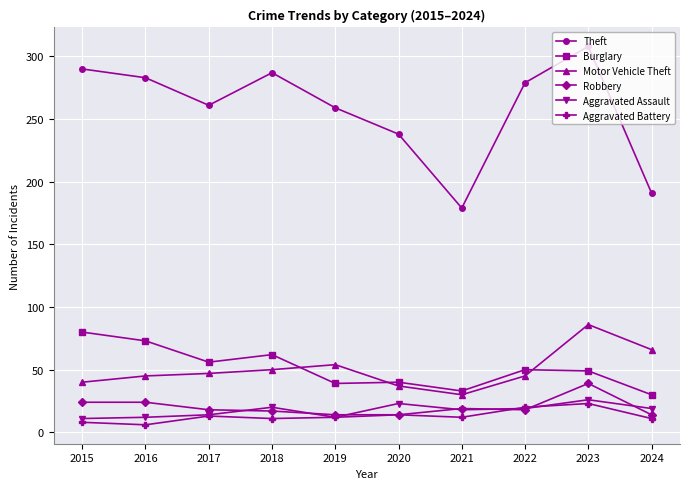

What is the average value of the Burglary series?

51